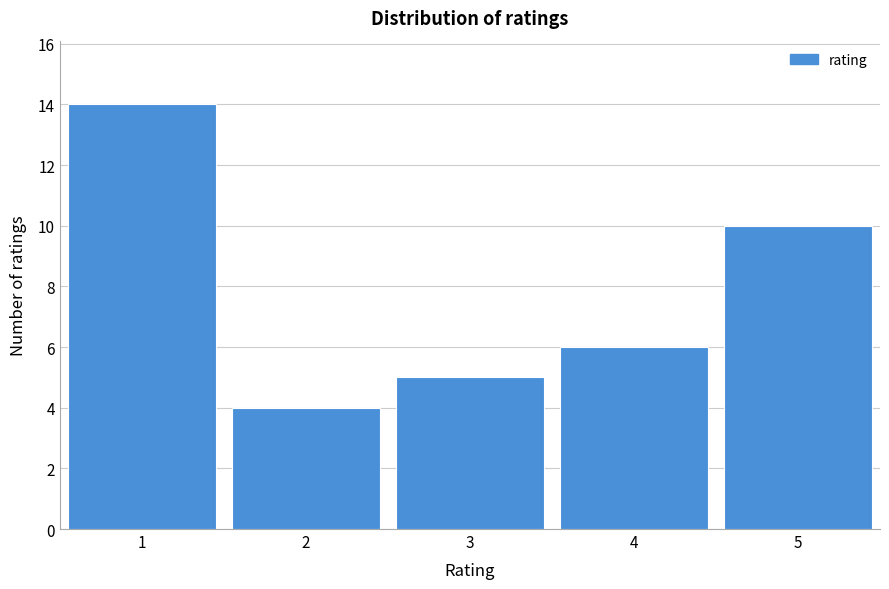

Reading right to left, extract all data points from this chart.

10	6	5	4	14